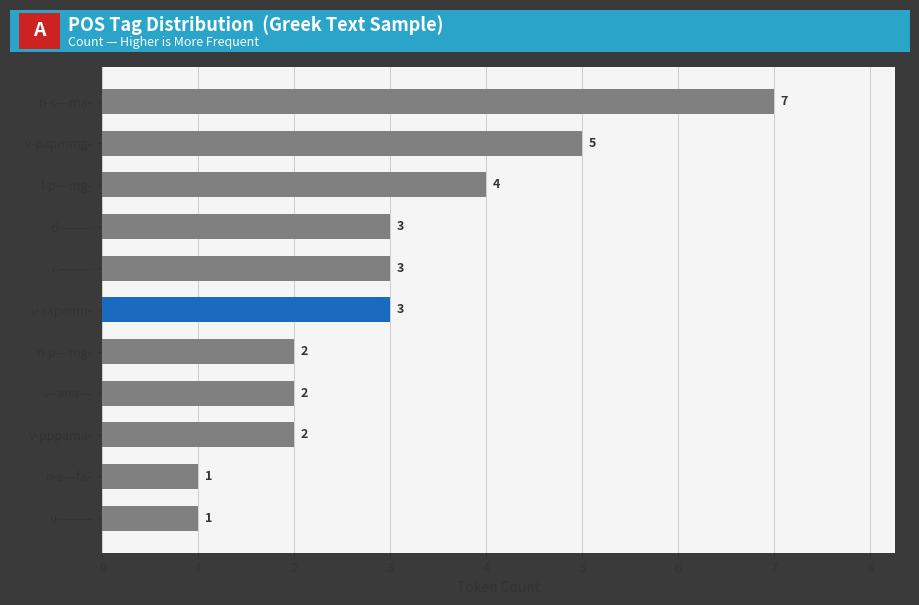

What is the sum of all values?

33